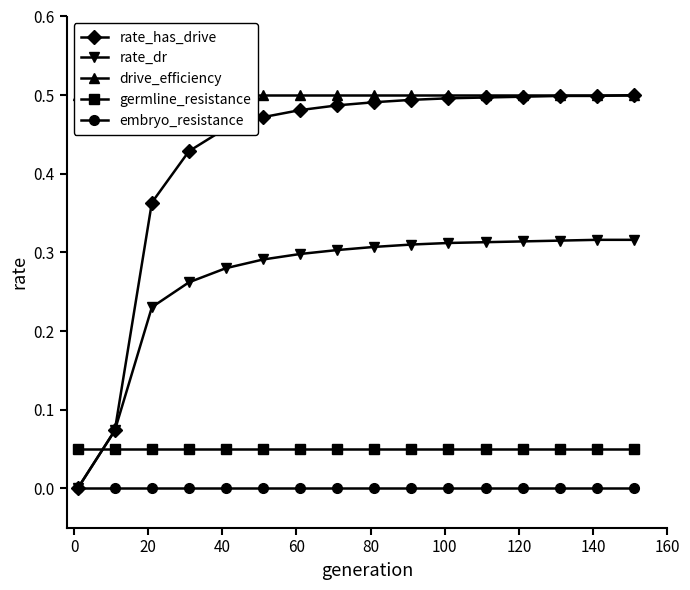

True or false: embryo_resistance and germline_resistance cross at least once.

False